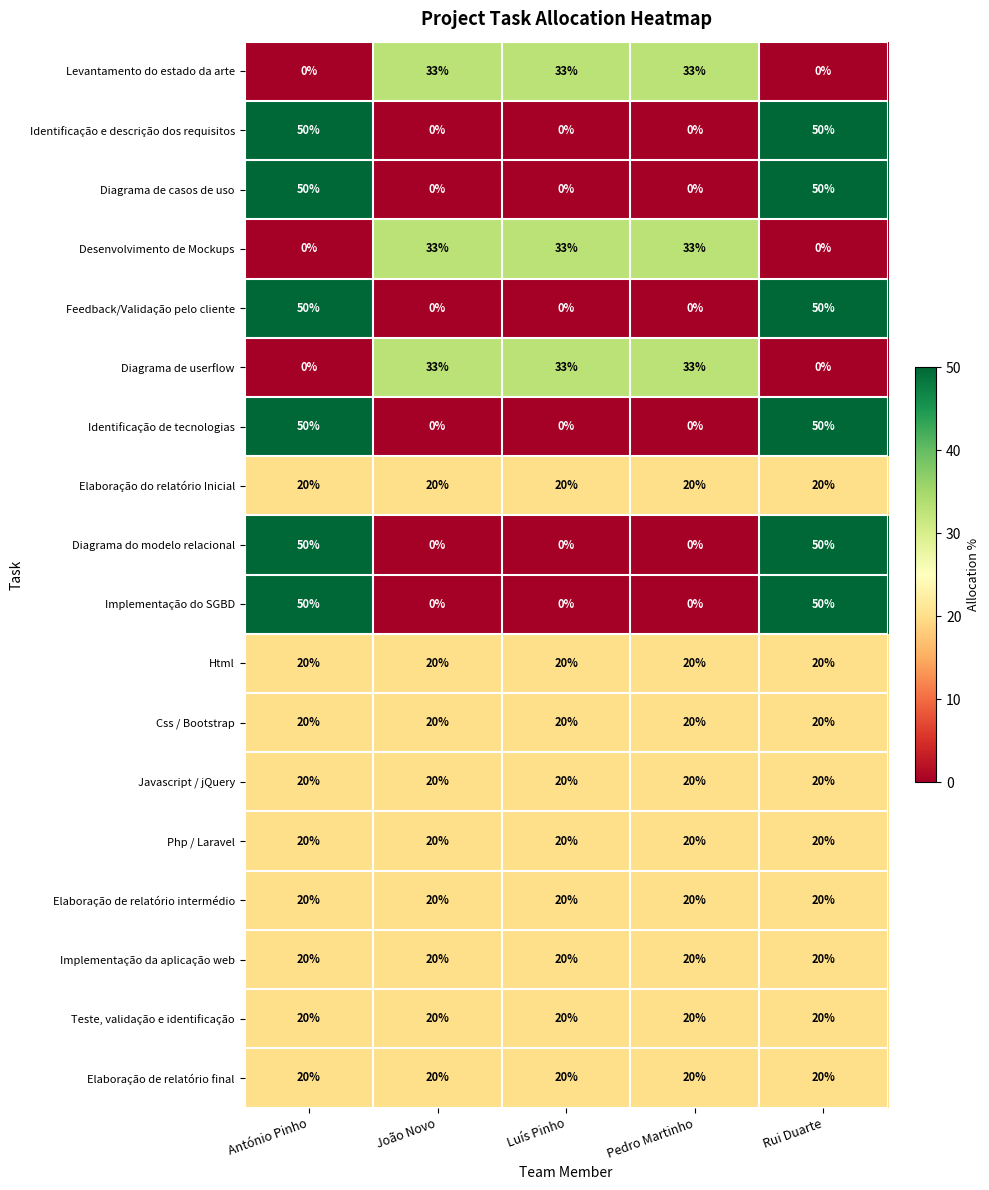

What is the average value of the Diagrama de casos de uso series?

20